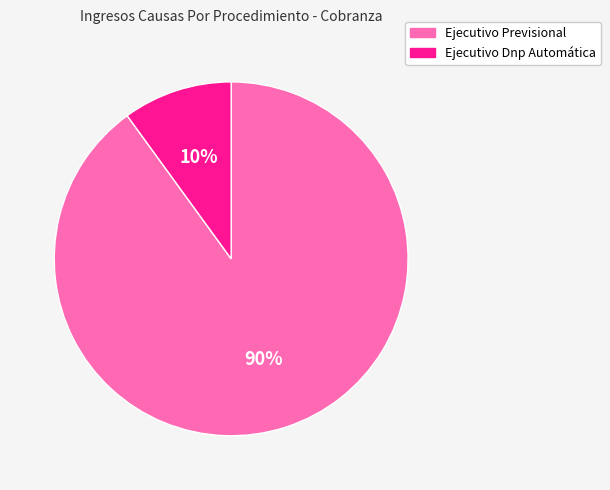

Which category accounts for the majority?

Ejecutivo Previsional